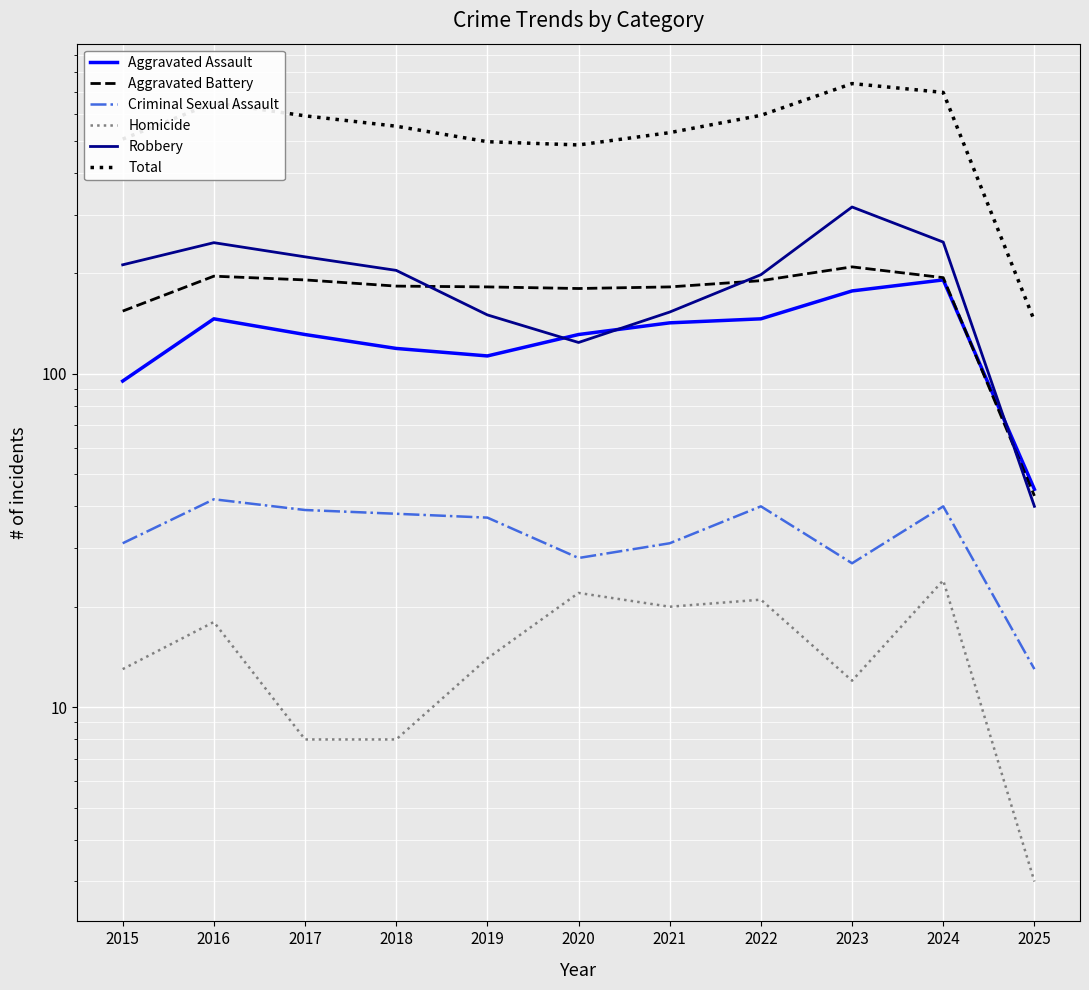

Between 2015 and 2018, which series saw the biggest shift?

Total